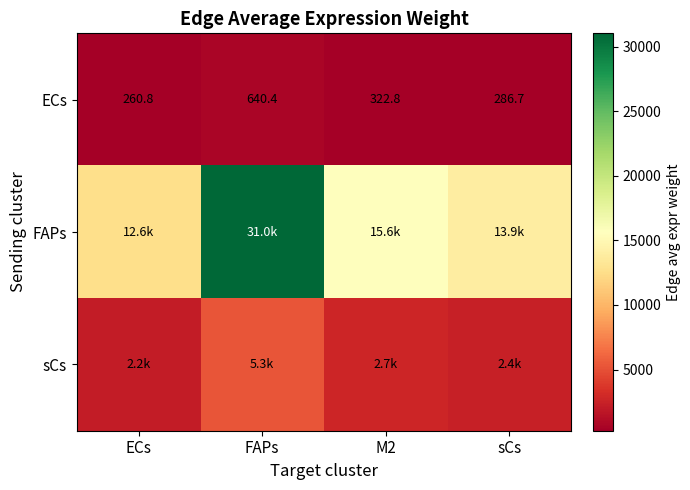

Where is ECs nearest to the value 450?

M2